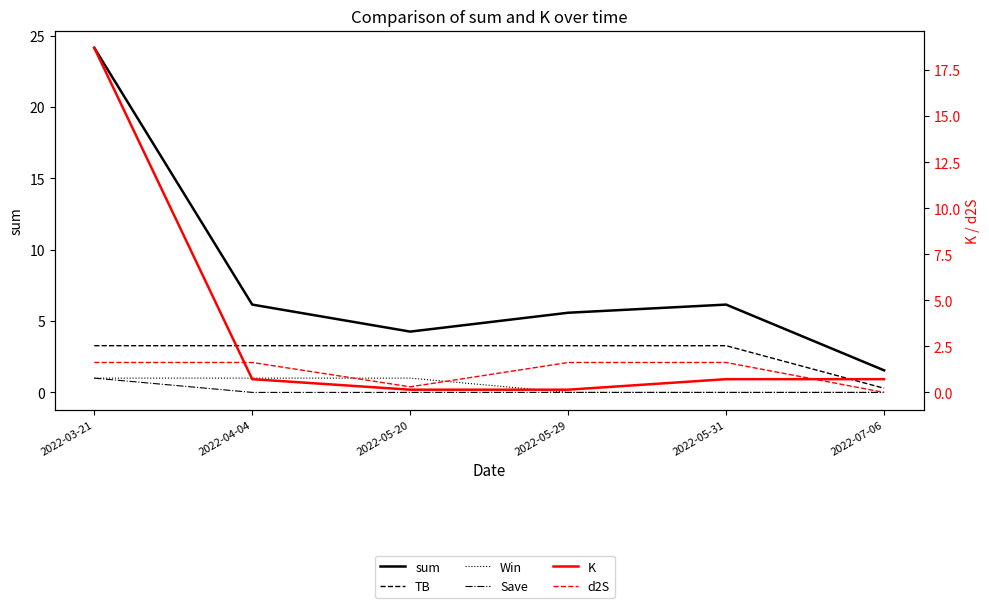

What is the difference between the K values at 2022-05-29 and 2022-03-21?

18.6